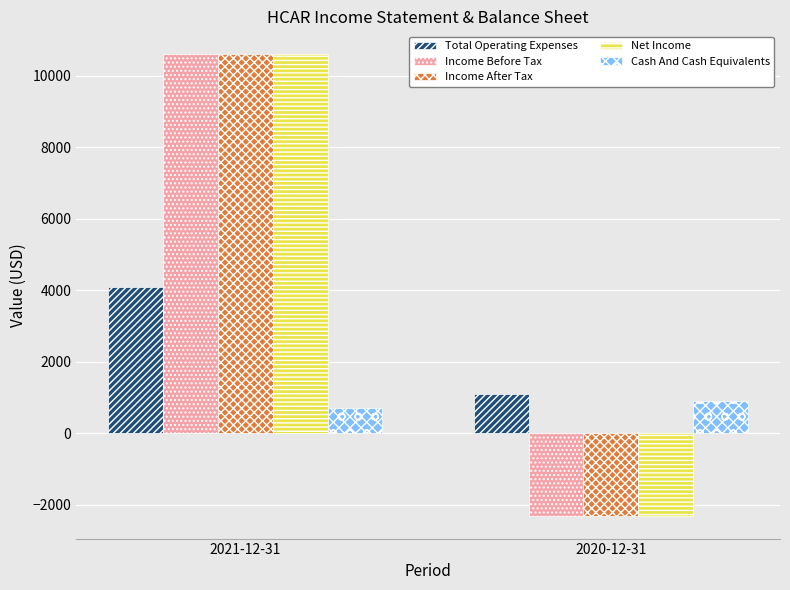

What is the spread (max minus min) of values at 2020-12-31?

3400